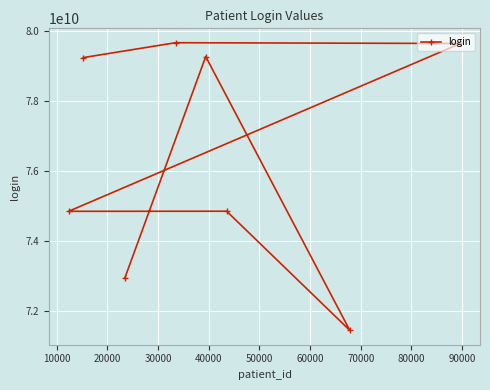

What is the value of the 7th point from the left?

71458659523